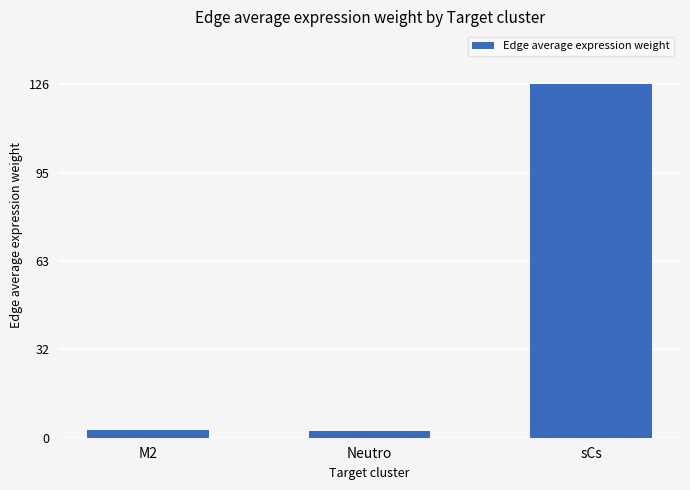

What is the difference between the maximum and minimum values?

123.8